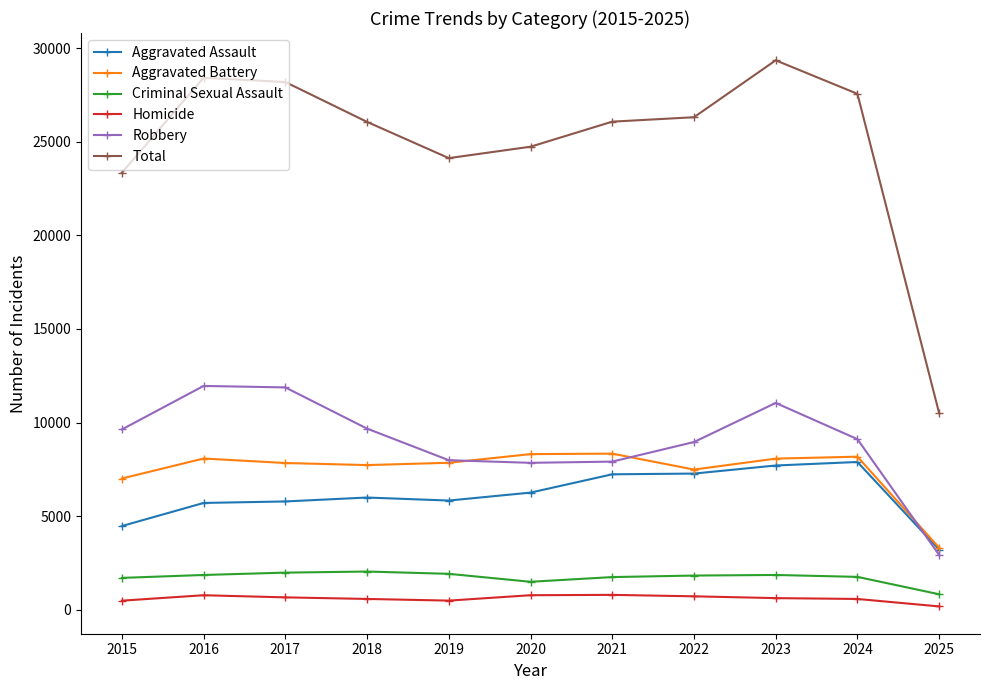

What is the minimum value shown in the chart?

189